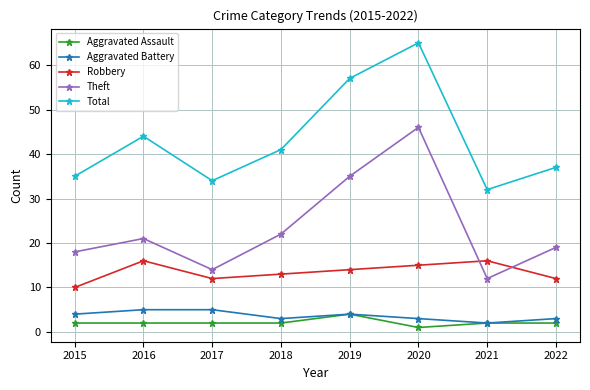

What is the total value across all series at 2022?

73